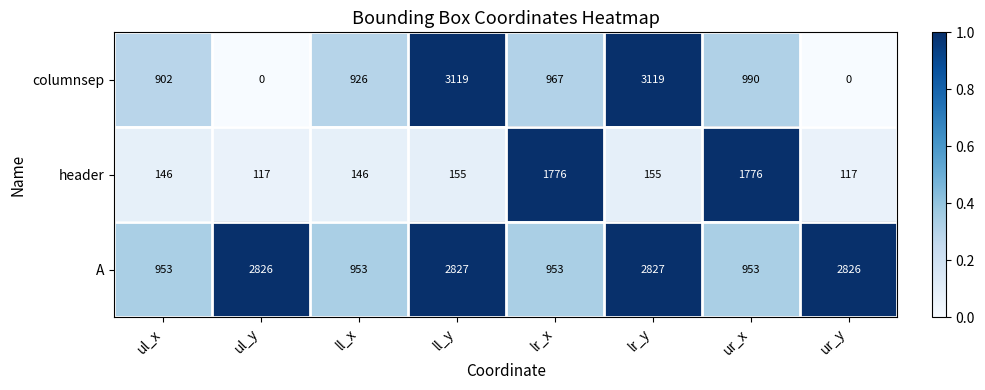

At which label is columnsep closest to 1559?

ur_x